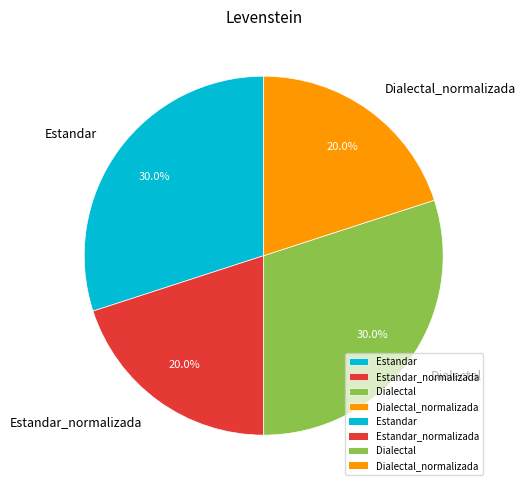

Does Dialectal represent more than half of the total?

No